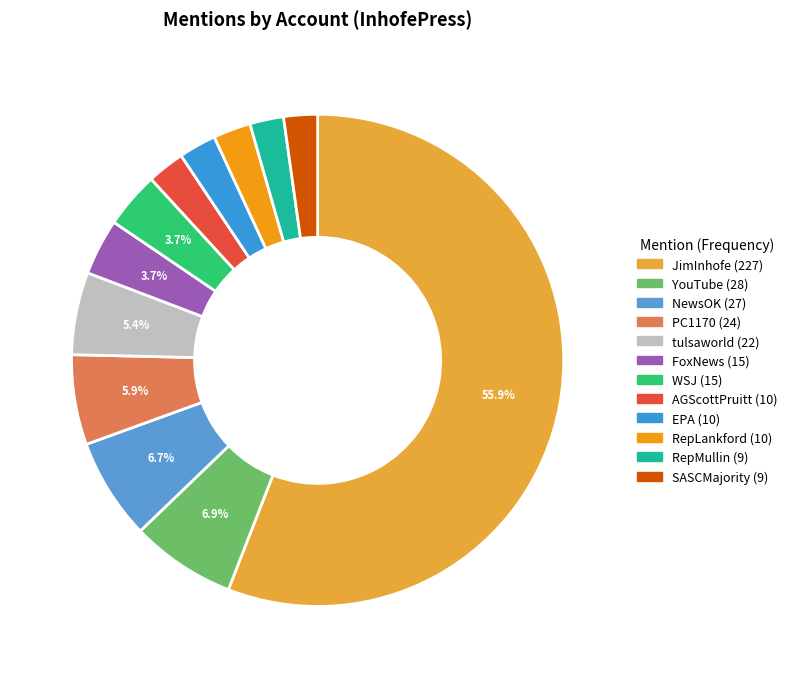

What is the majority slice?

JimInhofe